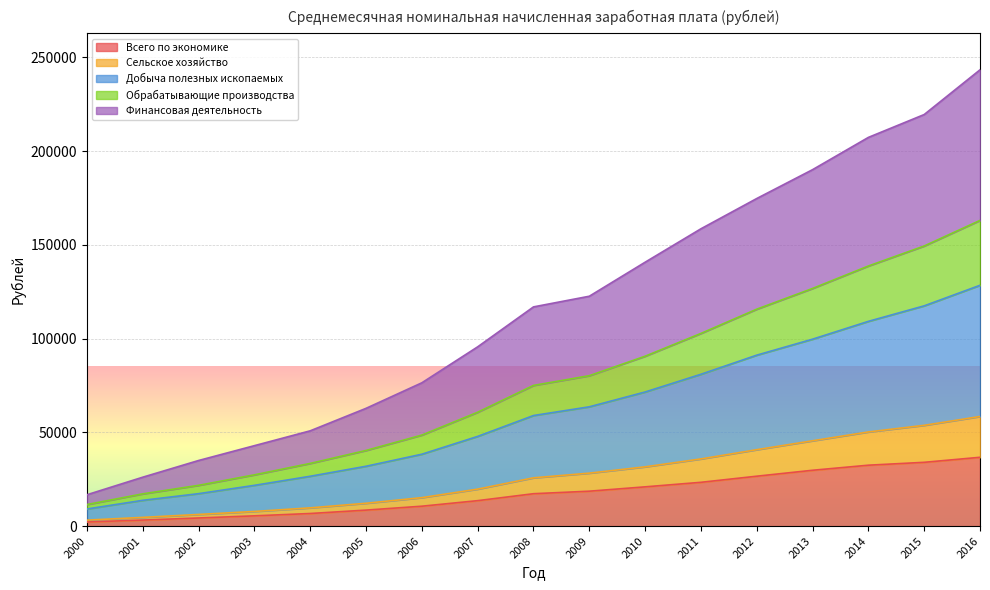

Where does the Сельское хозяйство series first go above 25764?

2008